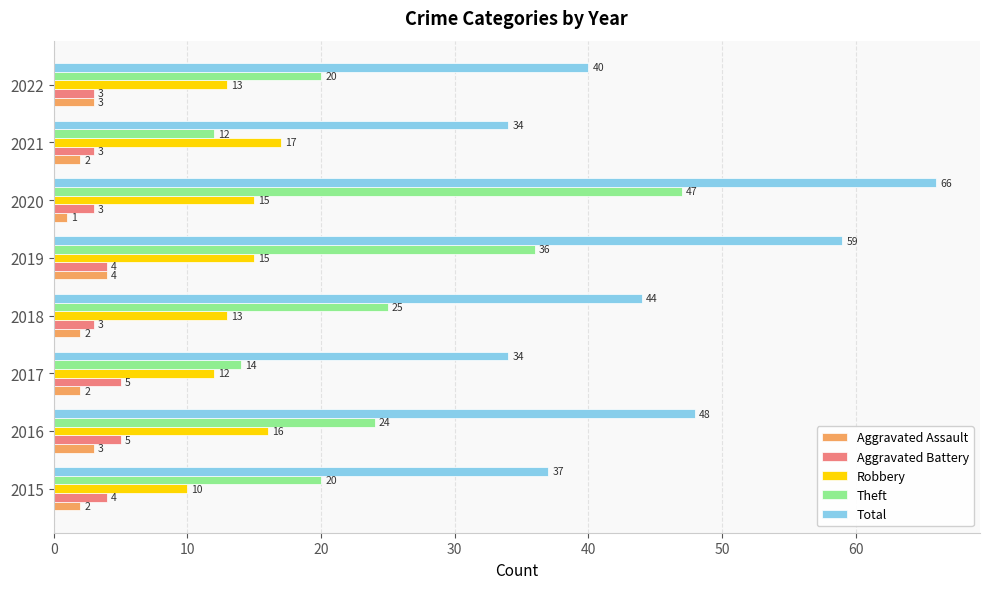

Which category has the lowest value in the Aggravated Assault series?

2020